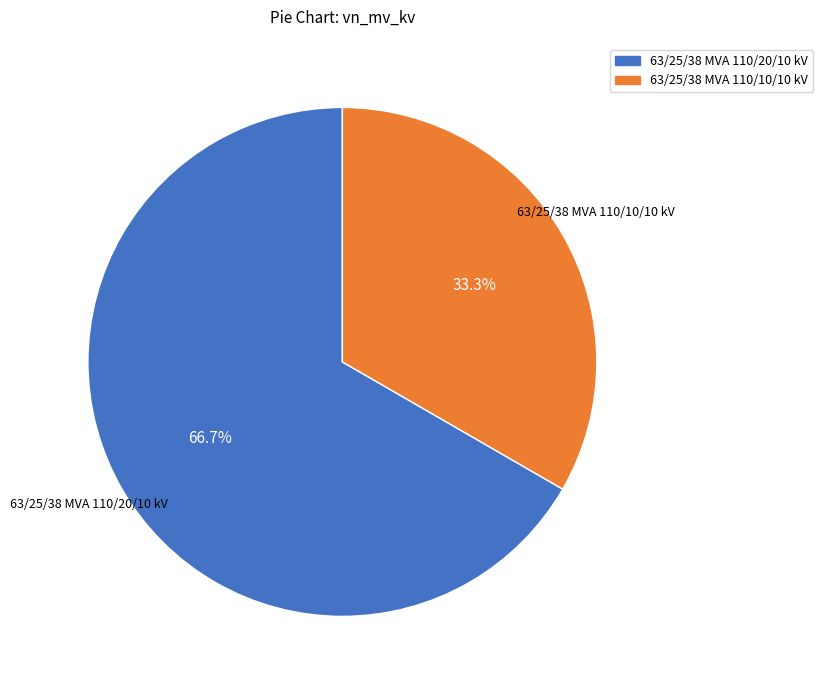

Count the number of slices in the pie.

2